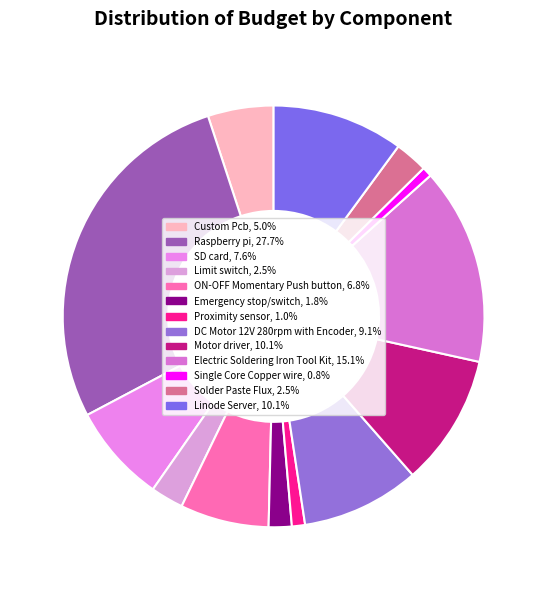

Is there a majority slice in this chart?

No